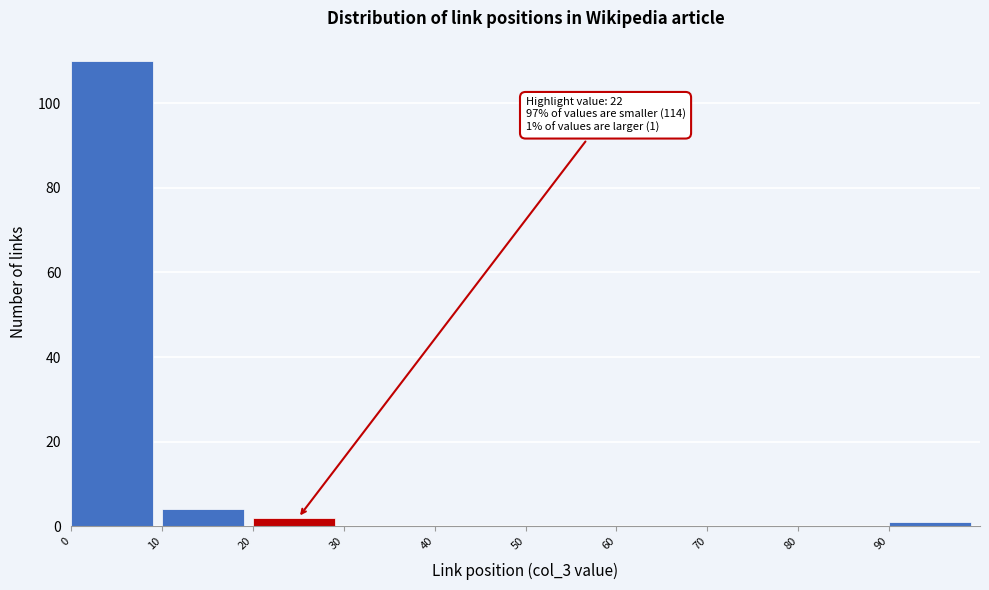

Over which range of the x-axis is the bar tallest?

0 to 10